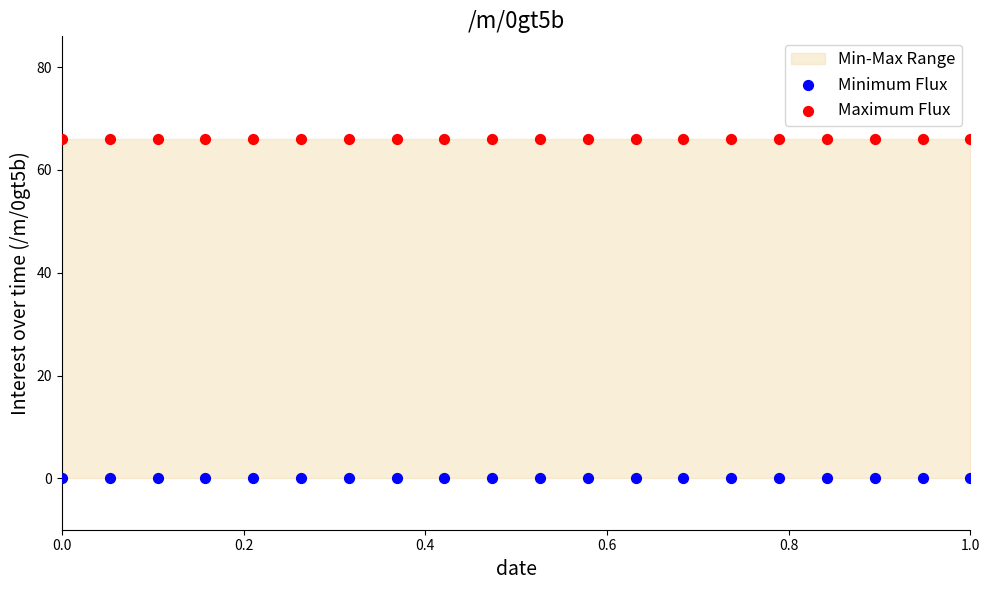

Which series reaches the maximum Y coordinate?

Maximum Flux